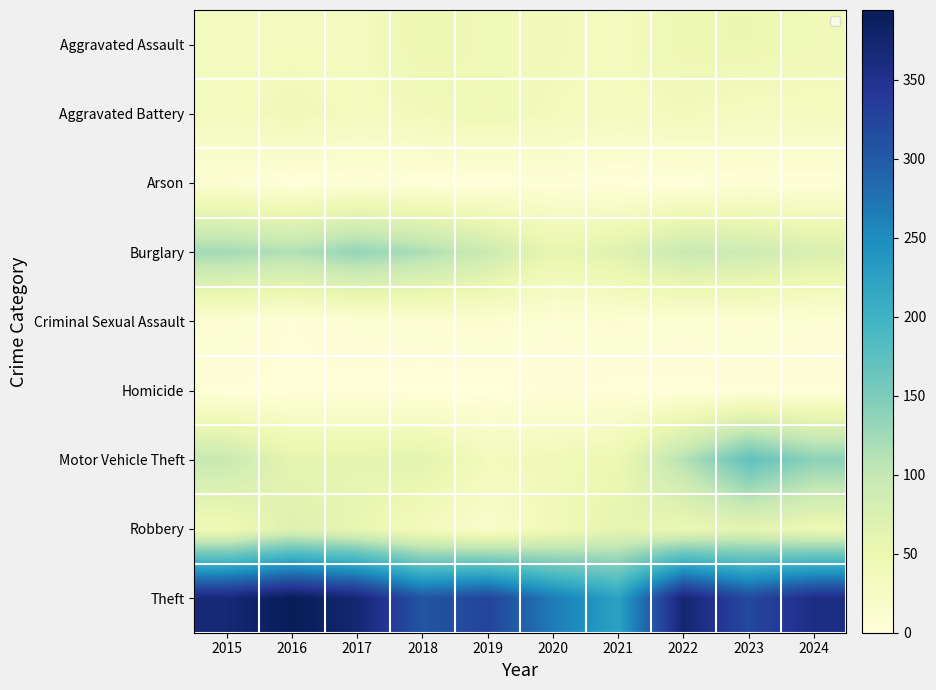

Is it true that Robbery equals 81 at 2021?

False